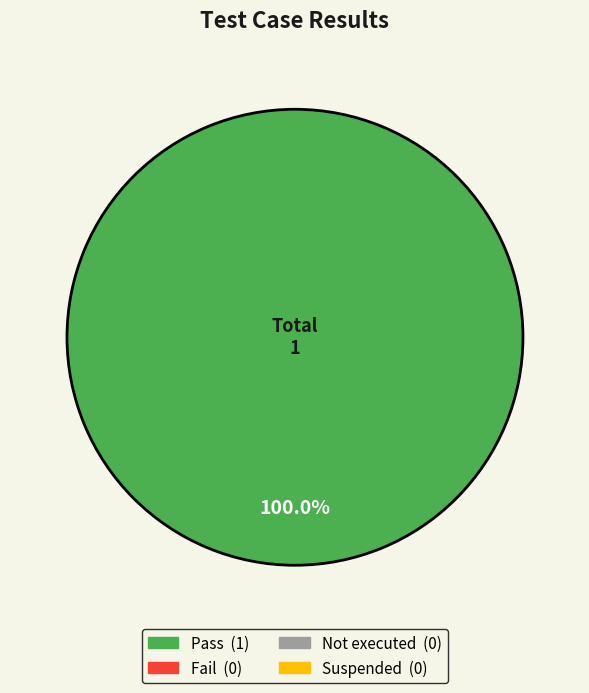

Is there a majority slice in this chart?

Yes